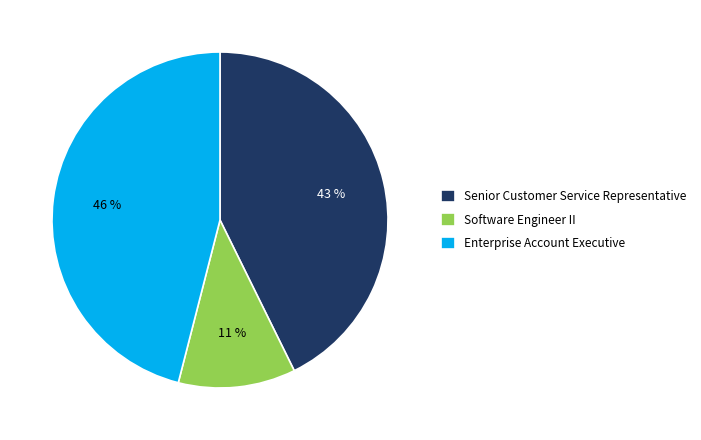

Is it true that Software Engineer II is 11% of the pie?

True